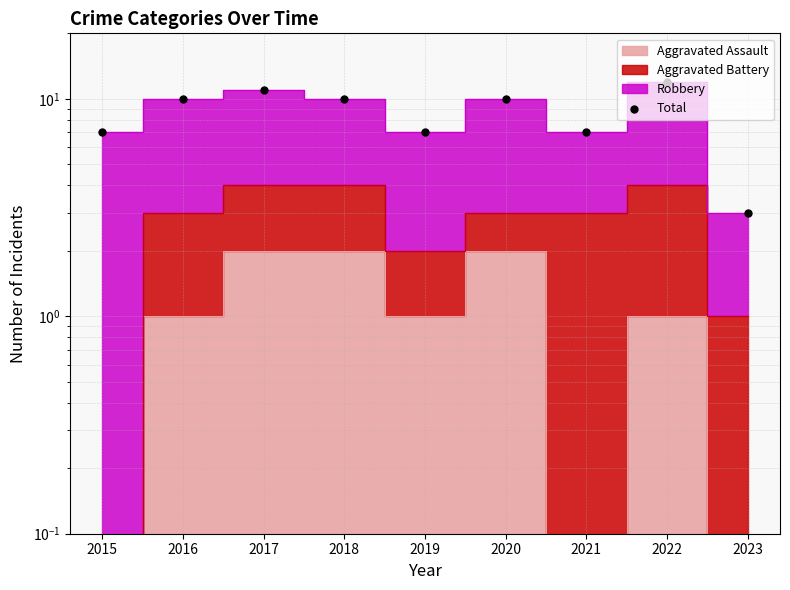

Which has a higher value, 2017 or 2018?

2017